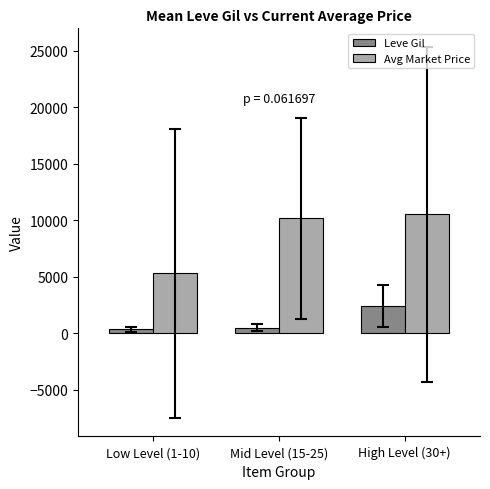

What is the minimum value for Avg Market Price?

5278.4